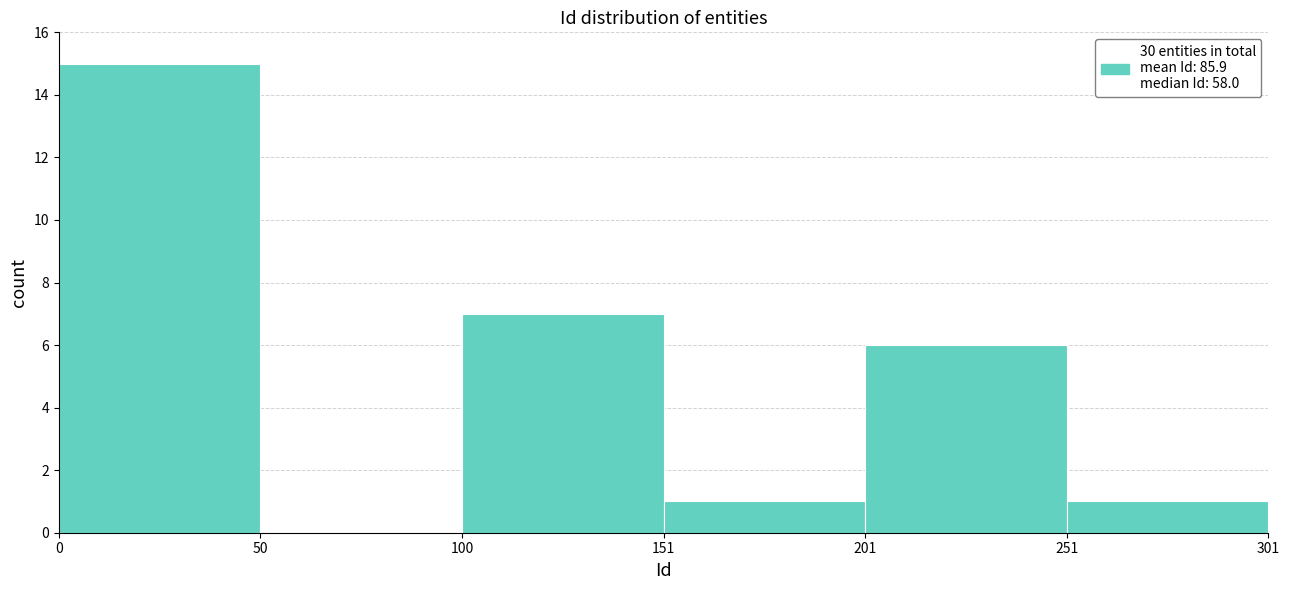

Which range on the x-axis has the tallest bar?

0 to 50